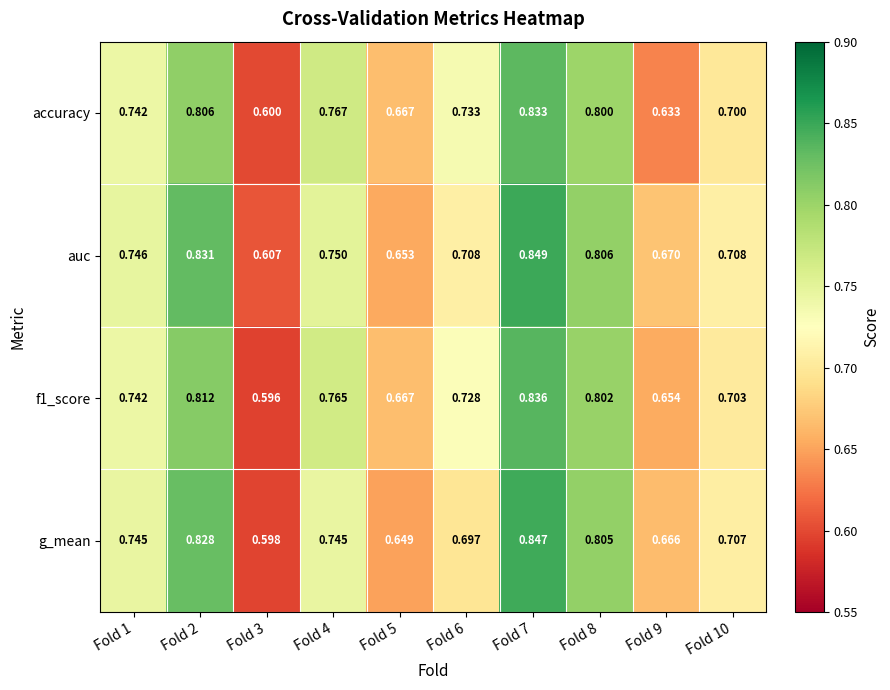

Is the value of accuracy at Fold 7 greater than the value of g_mean at Fold 3?

Yes